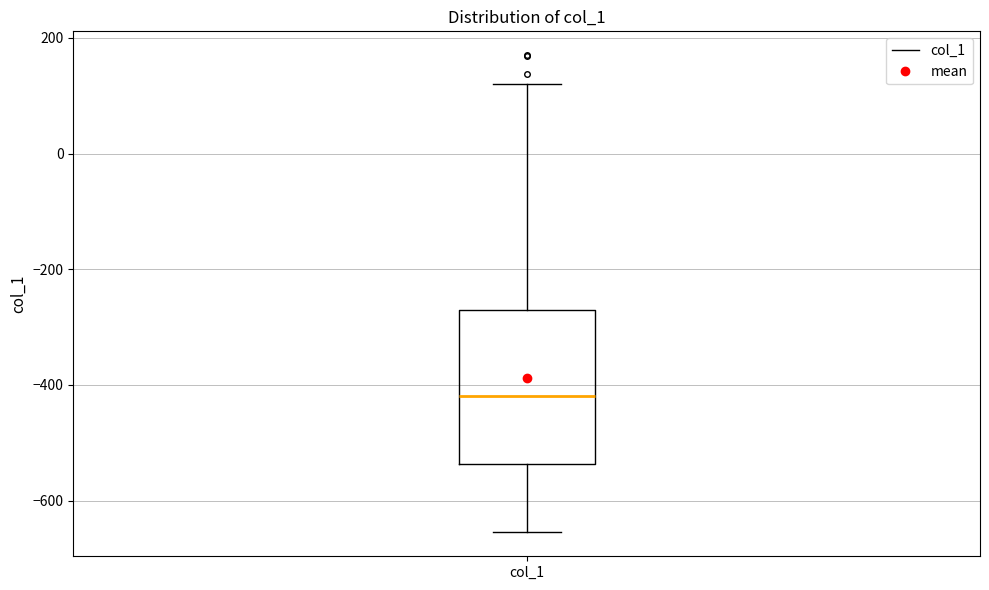

Where does the upper whisker of the box for col_1 end on the y-axis? The values are not printed on the chart, so give them approximately, as read against the axis.

120